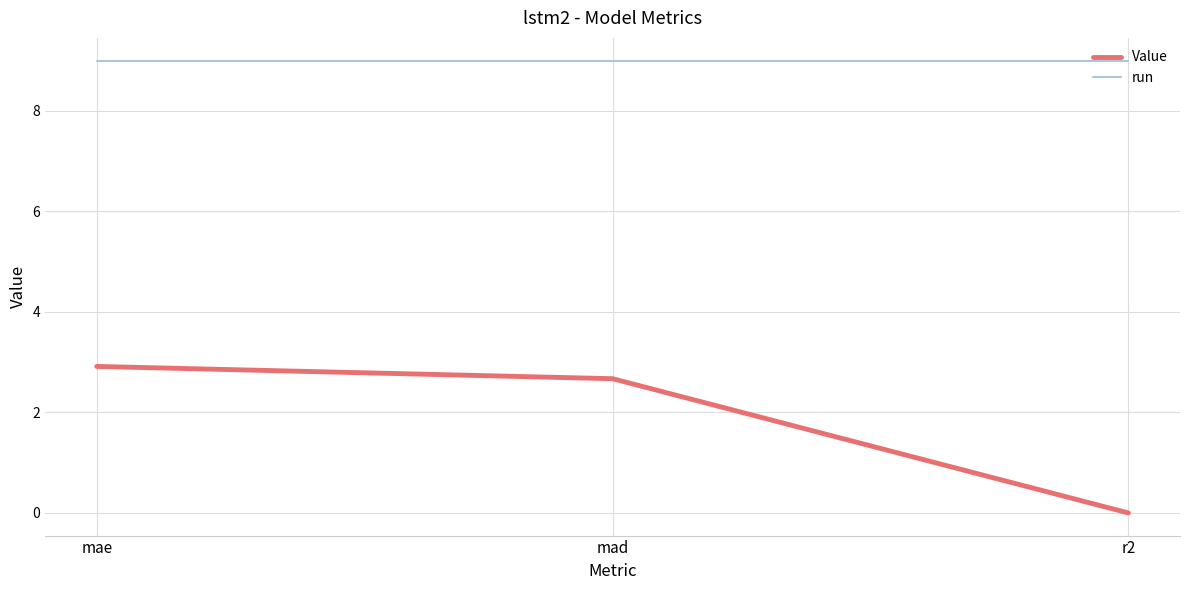

Is it true that run equals 12.5 at mae?

False